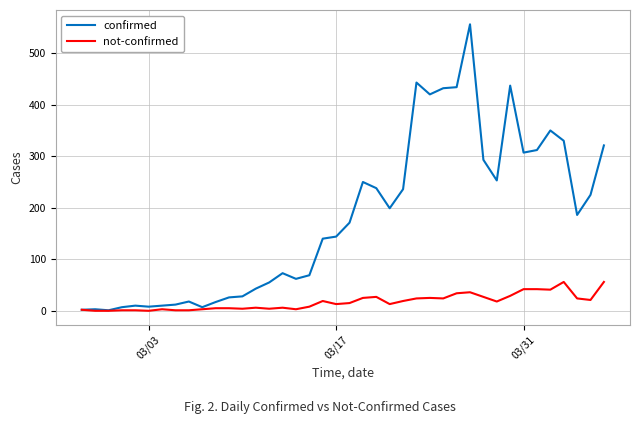

Which series has the widest spread of values?

confirmed